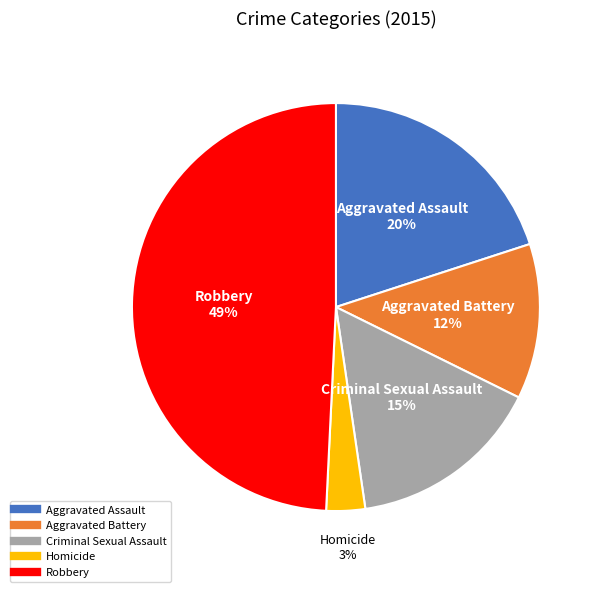

To the nearest percent, what percentage of the pie is Homicide?

3%